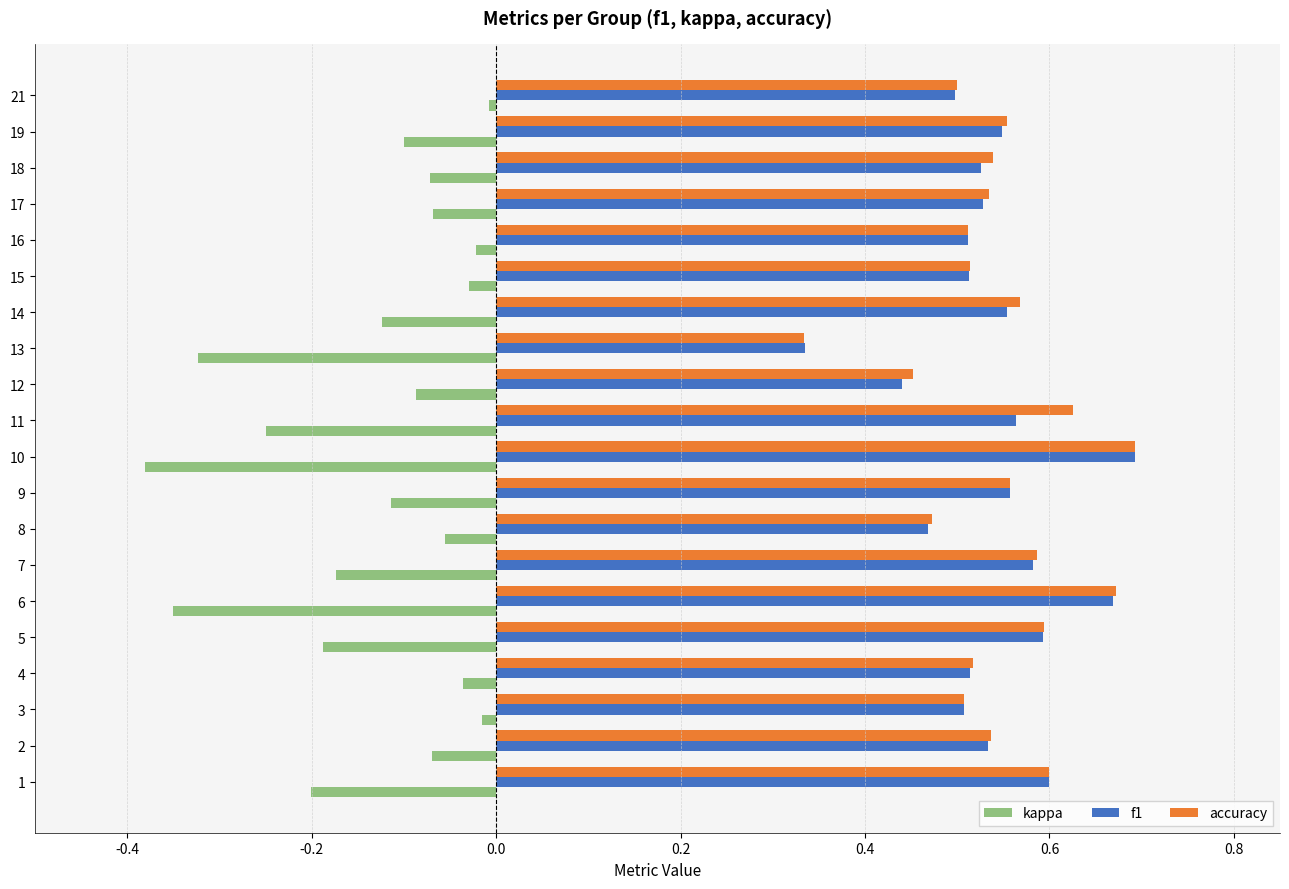

Which series changed the most between 13 and 21?

kappa